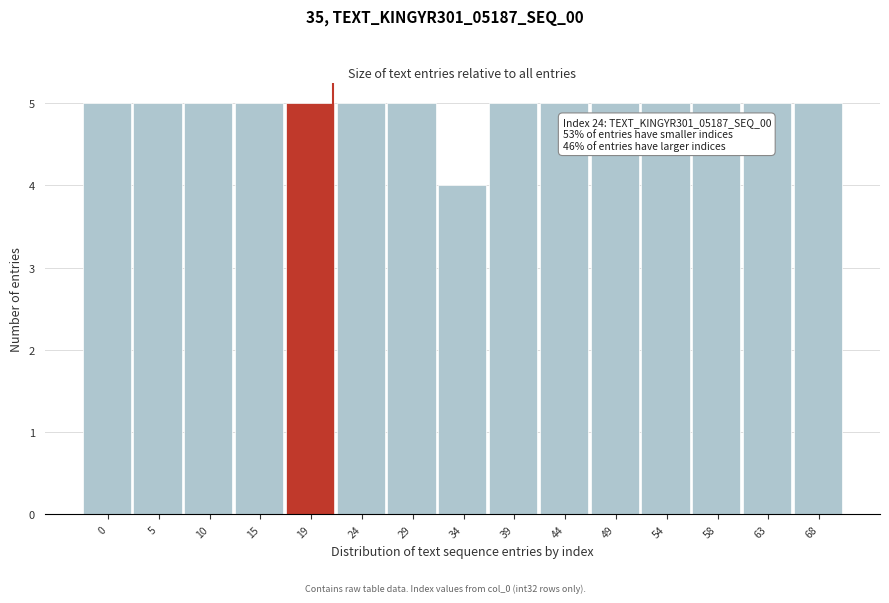

Reading left to right, extract all data points from this chart.

5	5	5	5	5	5	5	4	5	5	5	5	5	5	5